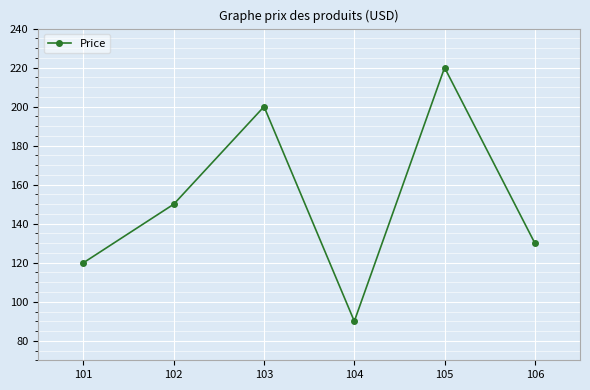

What is the sum of the values at 101 and 102?

270